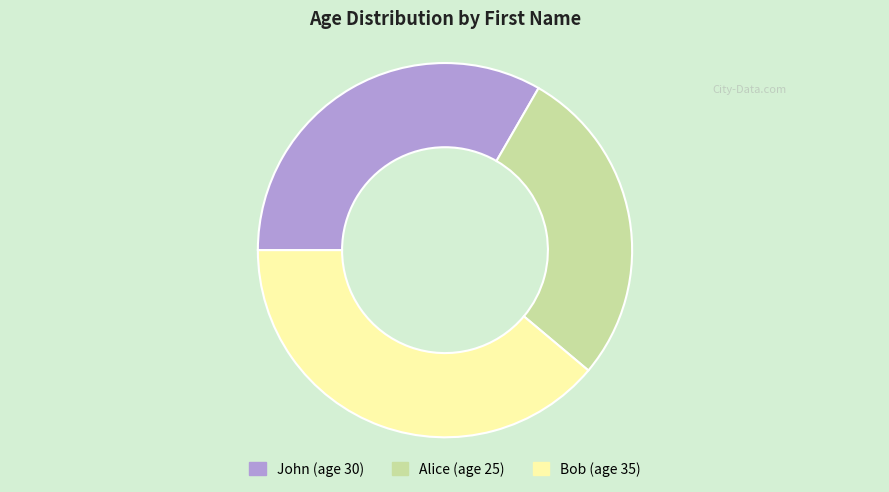

The Bob slice represents 39% of the pie. True or false?

True